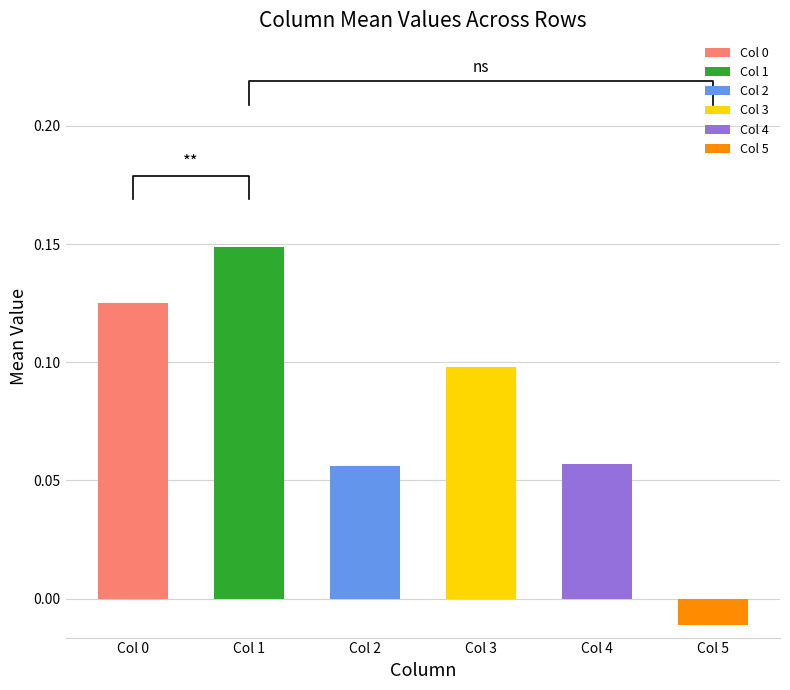

At Row 7, list the series in order from smallest to largest.

5, 2, 4, 3, 0, 1